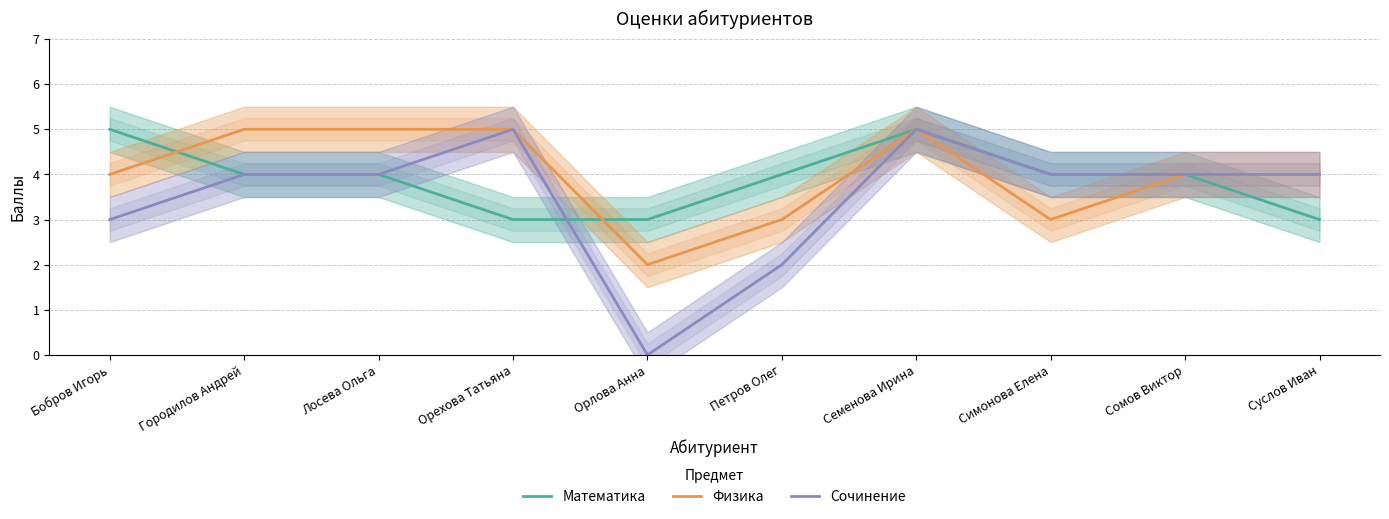

What is the label of the 2nd point from the right?

Сомов Виктор